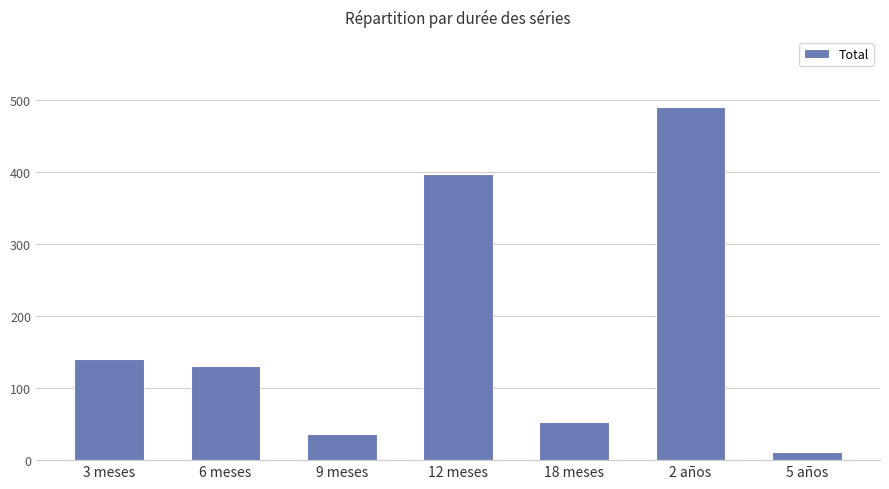

What is the change in value from 6 meses to 12 meses?

+266